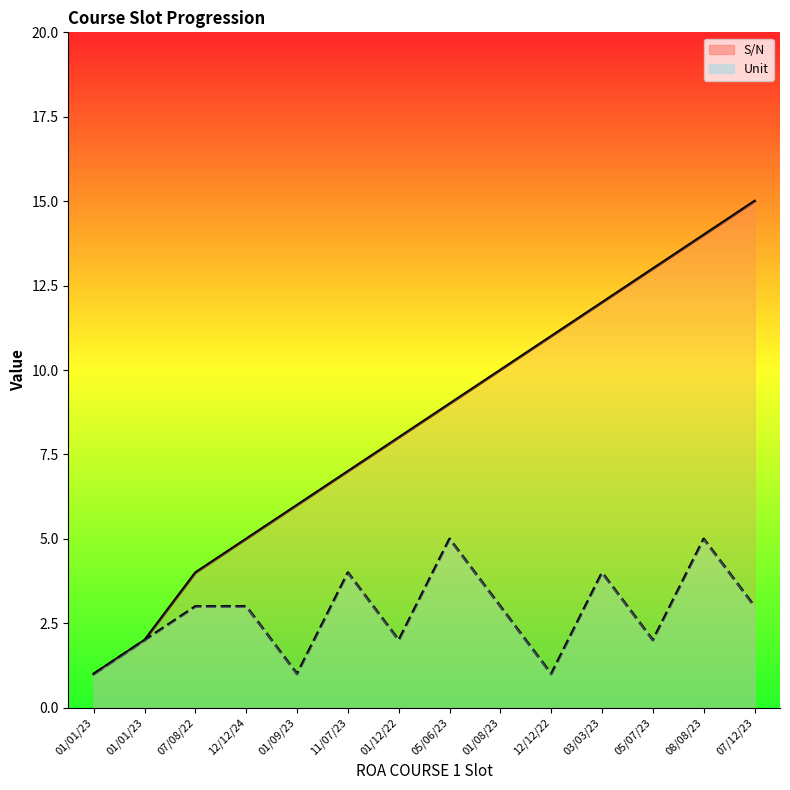

What is the difference between the S/N values at 08/08/23 and 11/07/23?

7